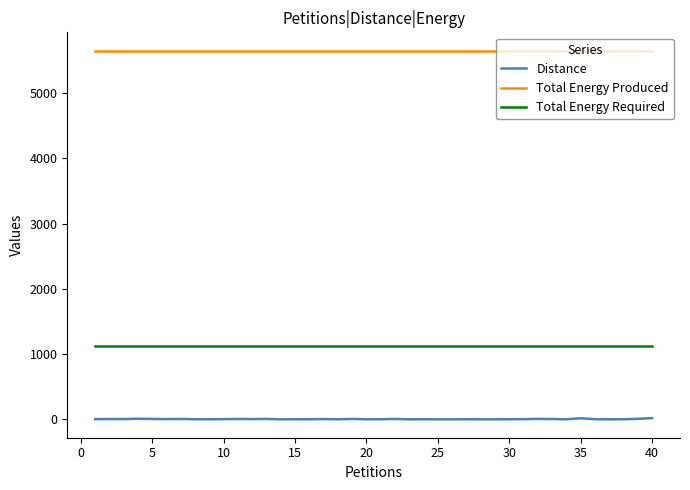

Count the number of categories in the chart.

40